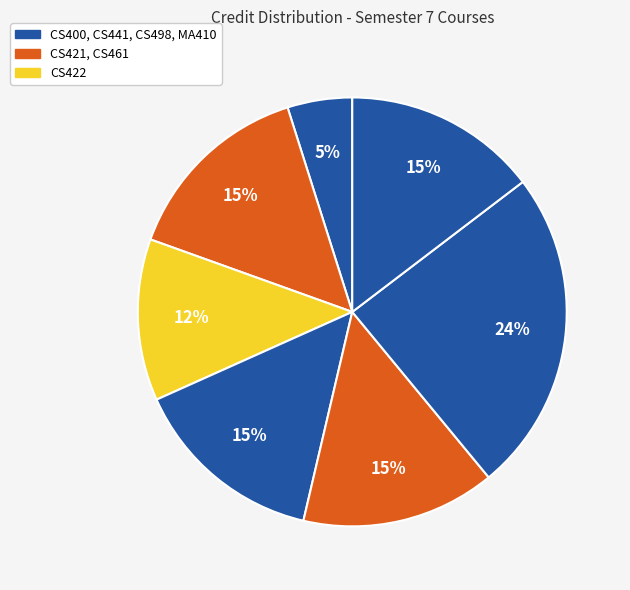

Rank the categories by value from lowest to highest.

CS400, CS422, CS421, CS441, CS461, MA410, CS498